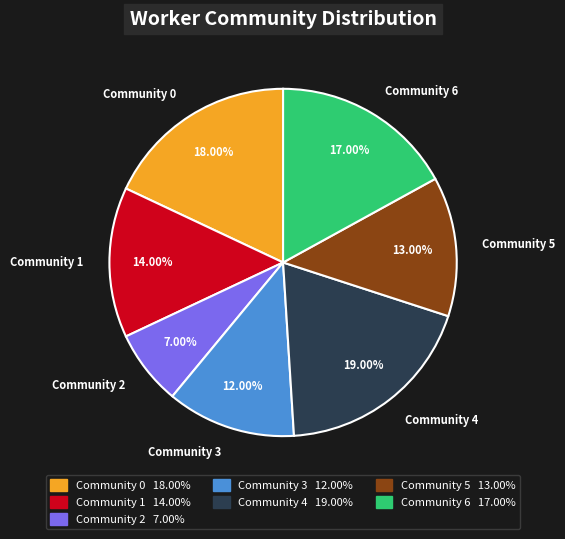

Between Community 2 and Community 6, which is larger?

Community 6